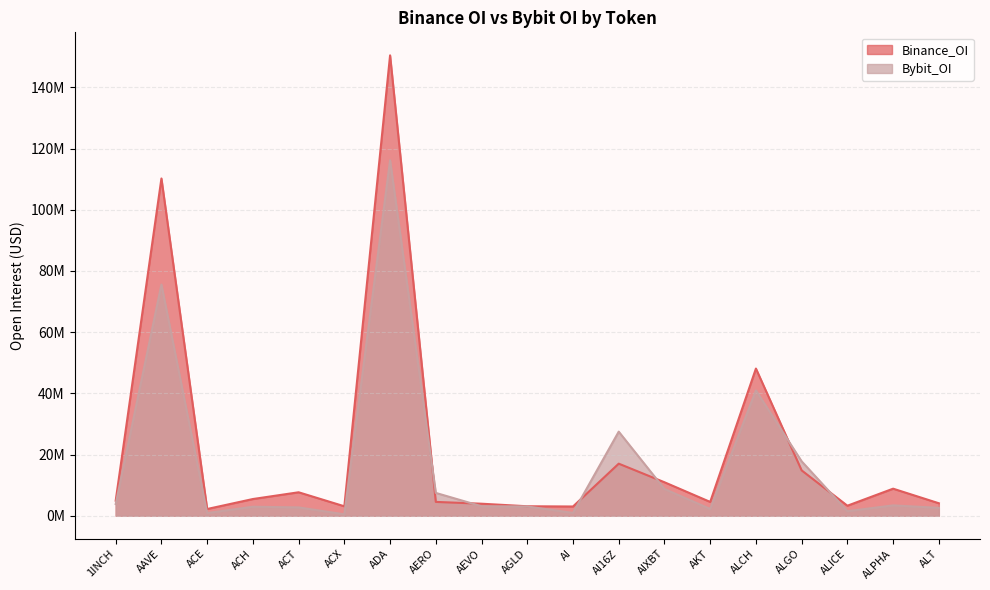

At which label does Binance_OI reach its minimum?

ACE